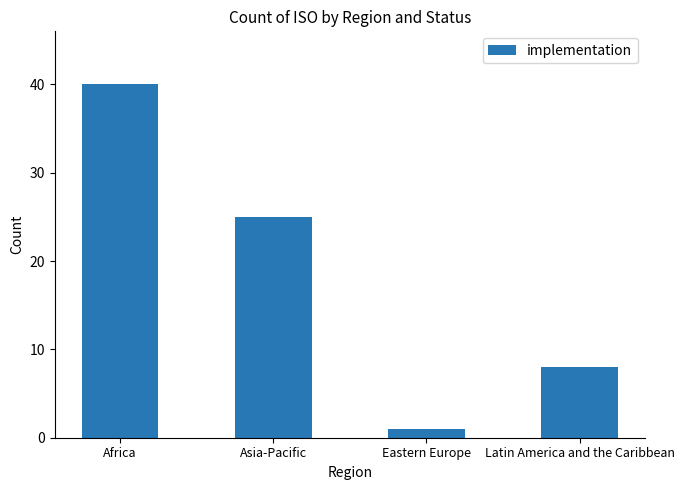

What position from the right is Latin America and the Caribbean?

1